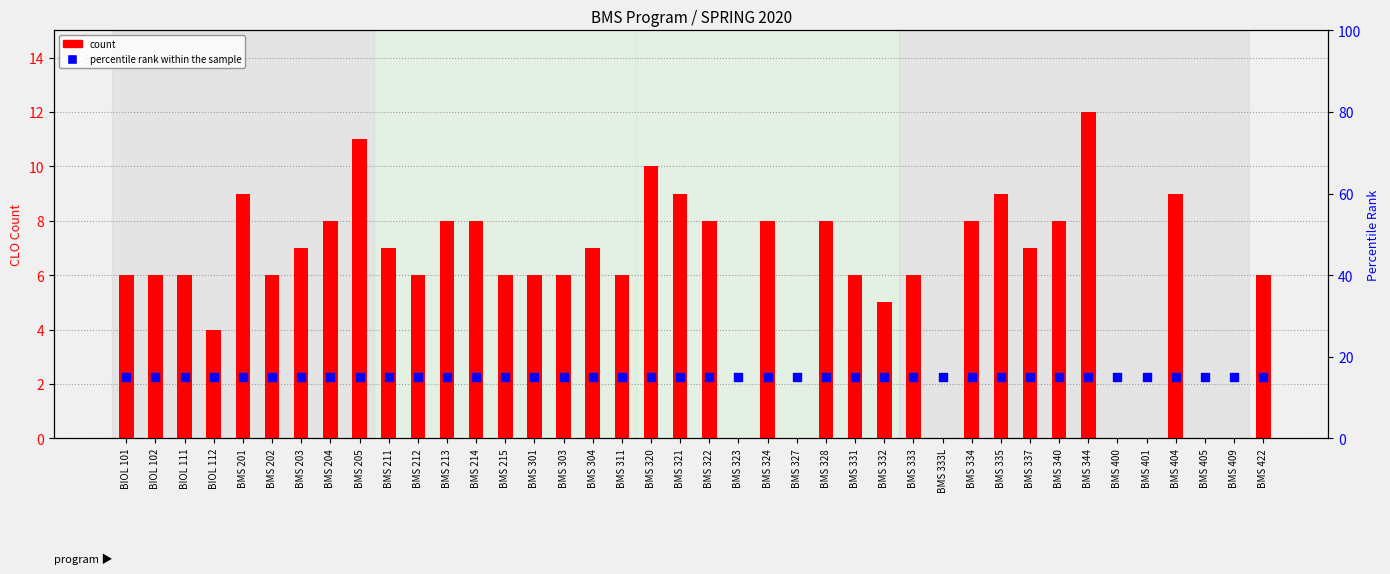

What is the total value across all series at BMS 212?

21